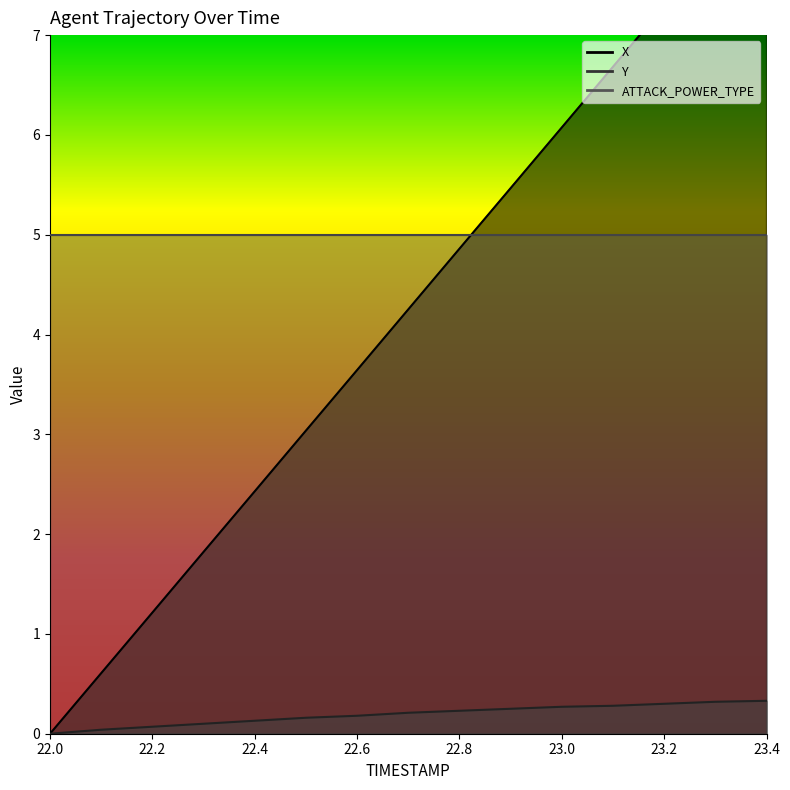

What is the difference between the X values at 22.1 and 22.0?

0.6